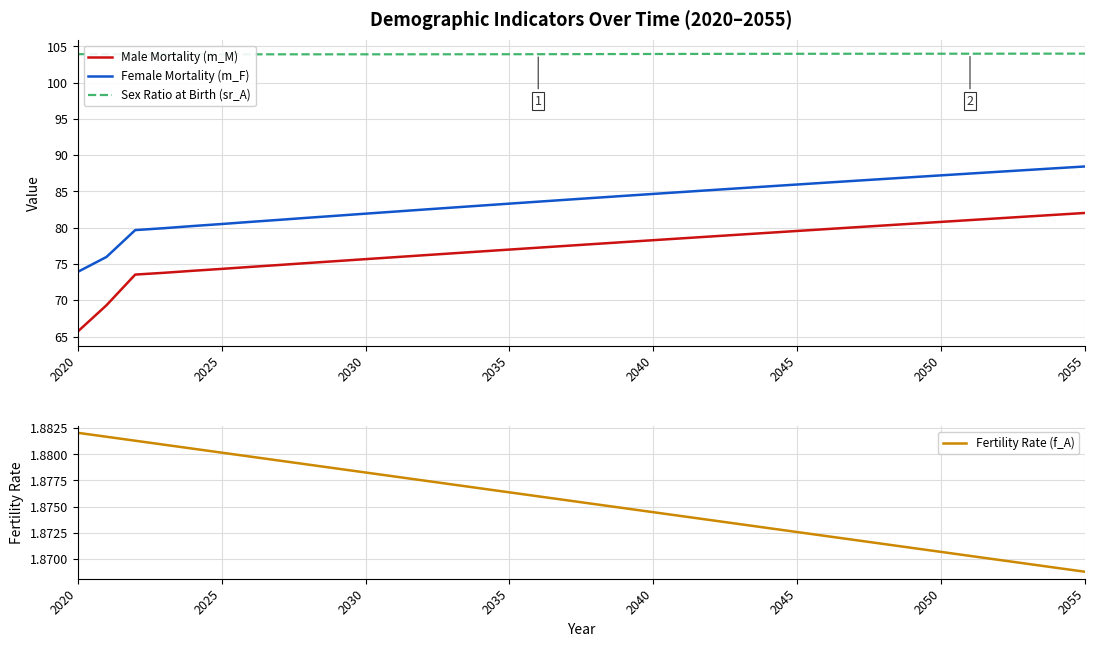

What are all the series names shown in the legend?

Male Mortality (m_M), Female Mortality (m_F), Sex Ratio at Birth (sr_A), Fertility Rate (f_A)